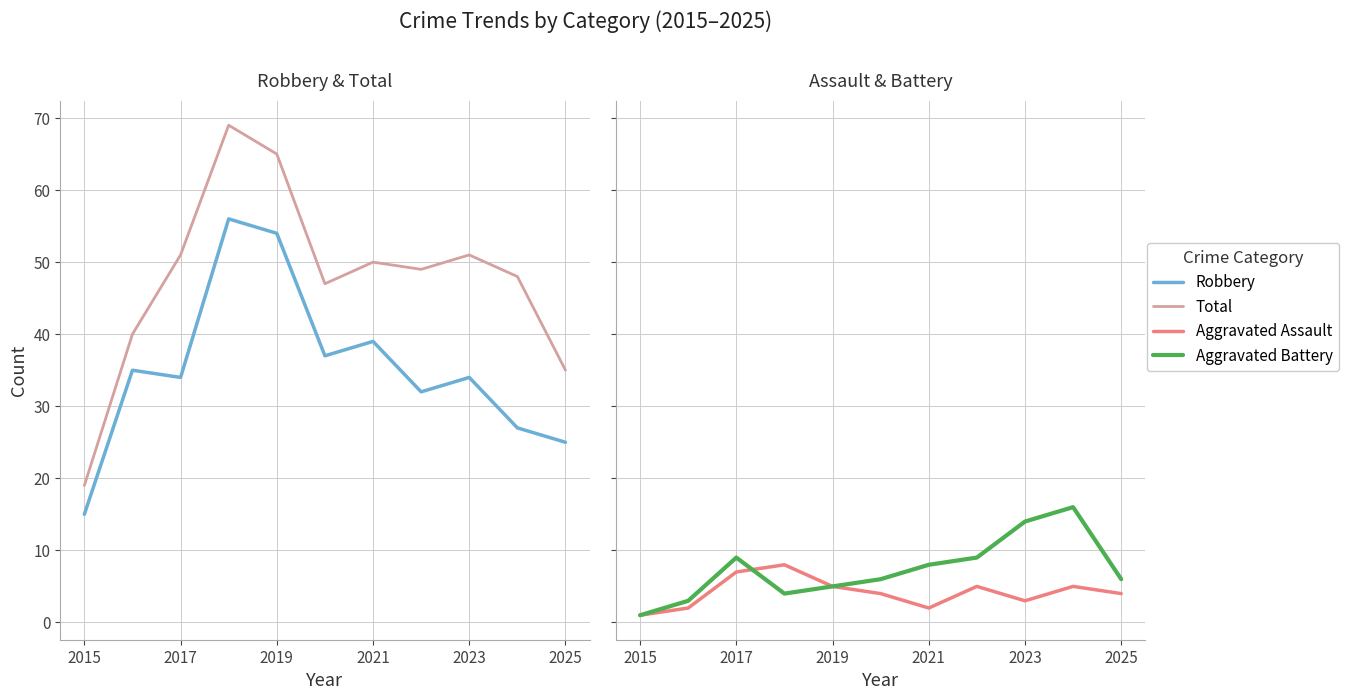

At how many categories does at least one series exceed 41?

8